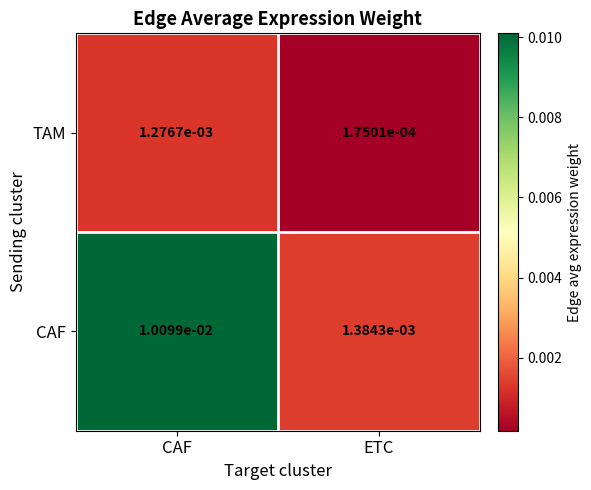

At which label is CAF closest to 0?

ETC